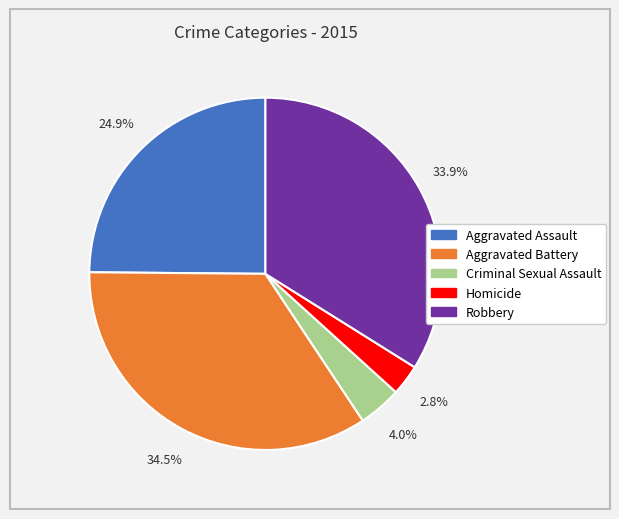

The Robbery slice represents 21% of the pie. True or false?

False